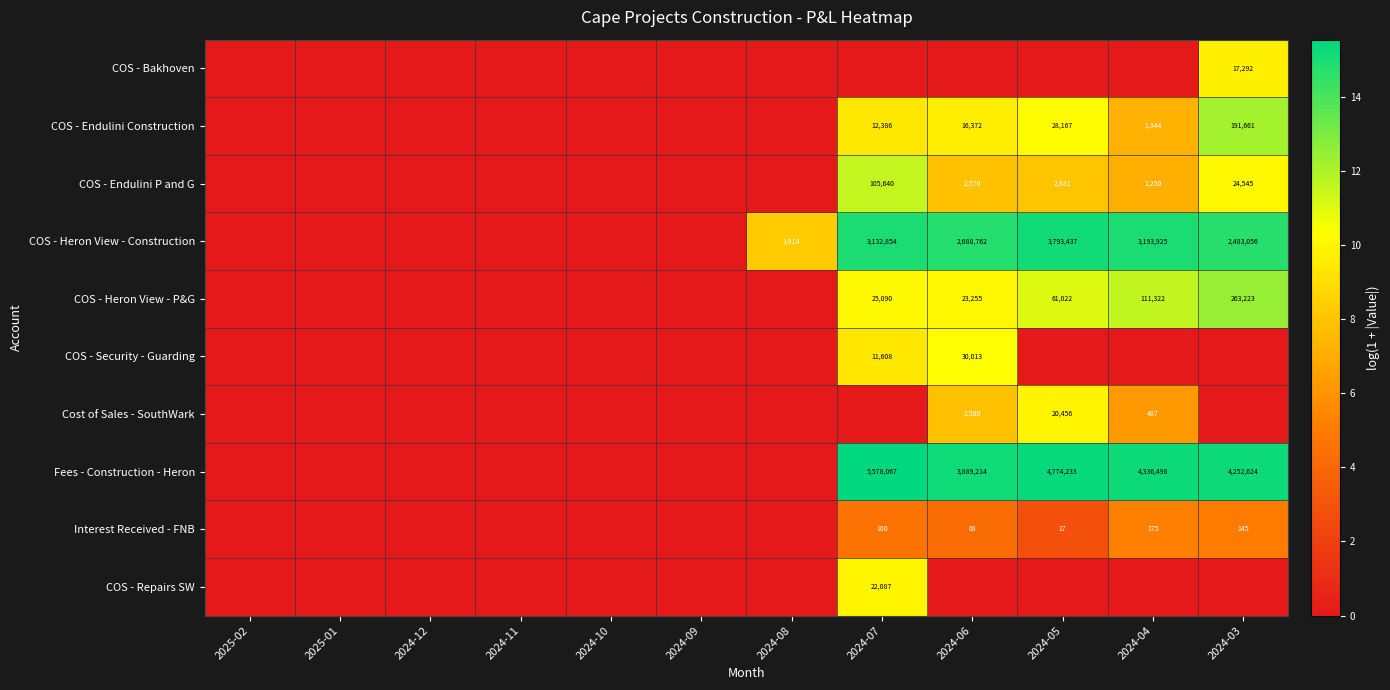

Is it true that COS - Heron View - Construction equals 3132854 at 2024-07?

True